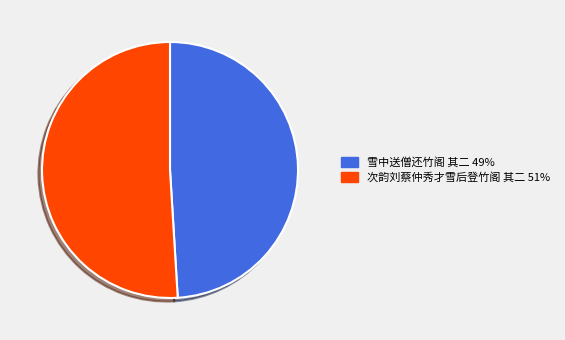

Which has a higher value, 雪中送僧还竹阁 其二 or 次韵刘蔡仲秀才雪后登竹阁 其二?

次韵刘蔡仲秀才雪后登竹阁 其二